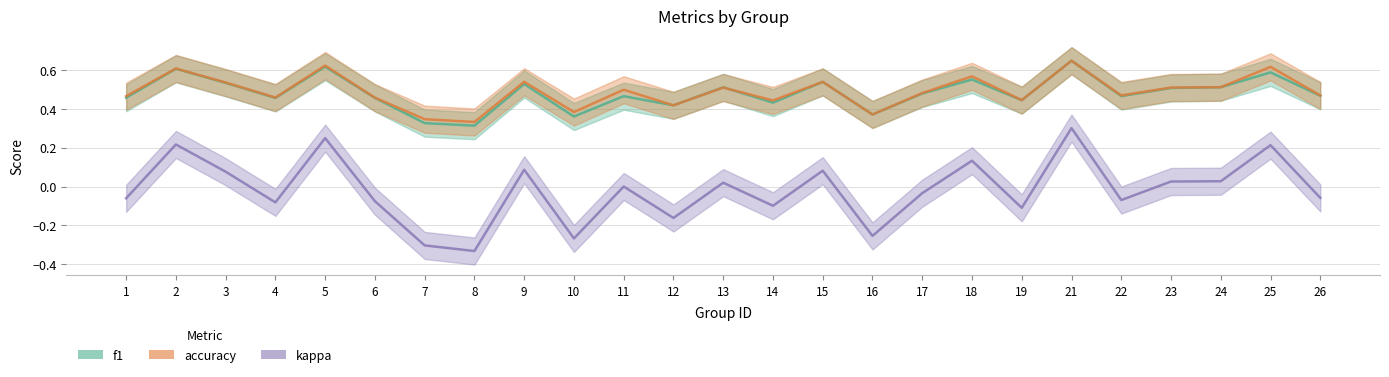

Between 8 and 23, which series saw the biggest shift?

kappa